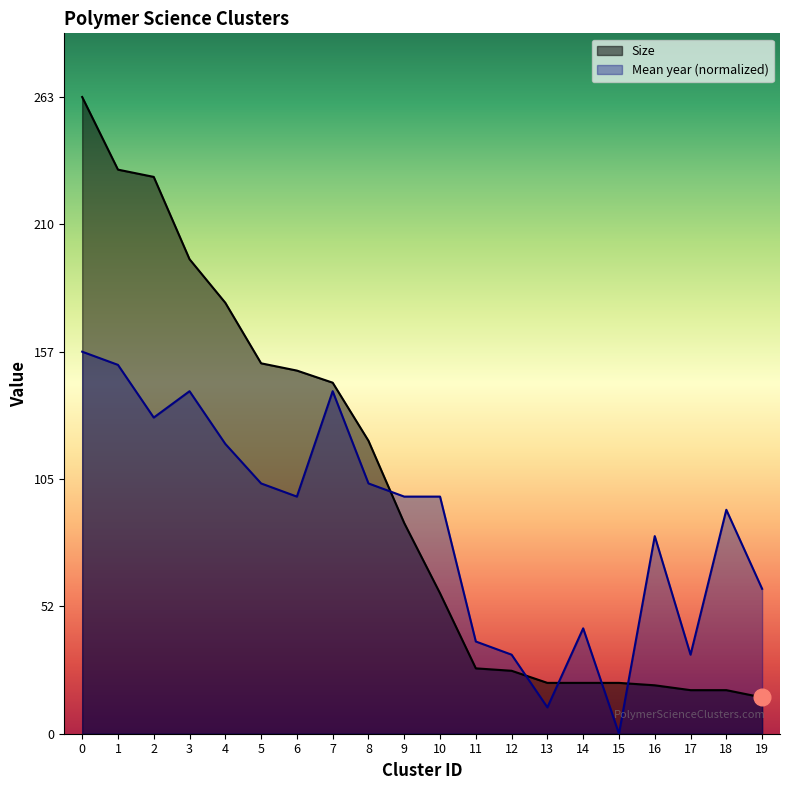

What is the highest value of the Mean year series?

157.8